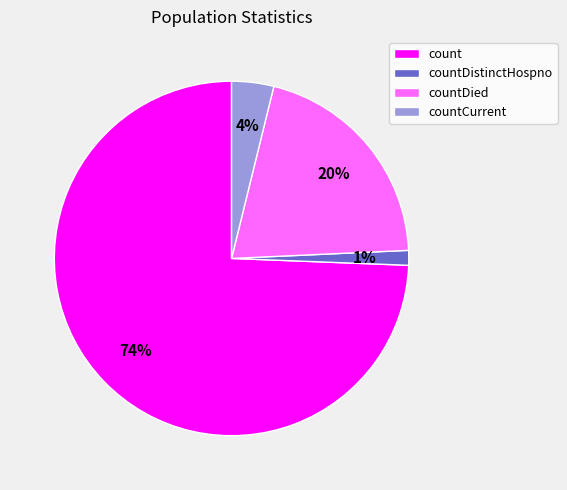

Is it true that count is 68% of the pie?

False